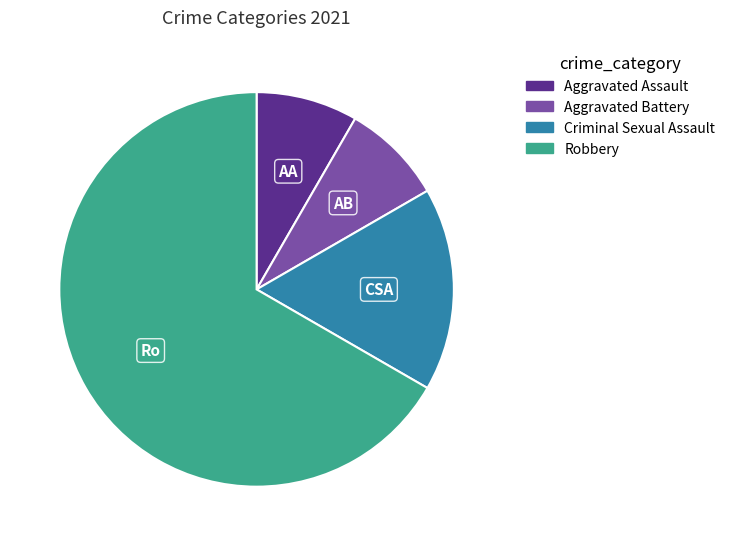

Is there a majority slice in this chart?

Yes